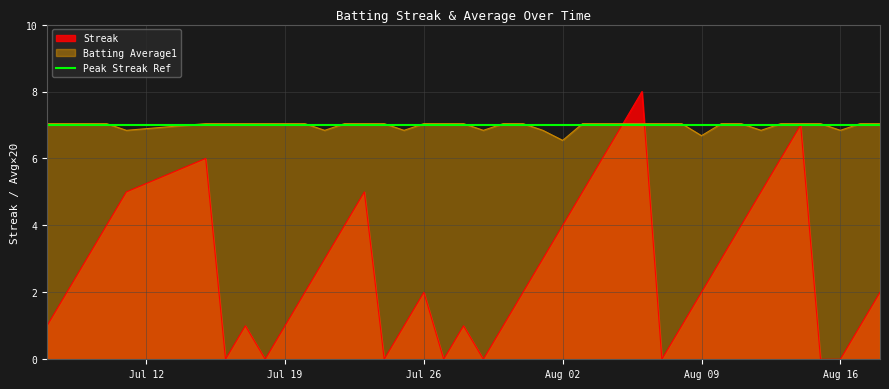

What is the difference between the maximum and minimum values in the Batting Average1 series?

0.5